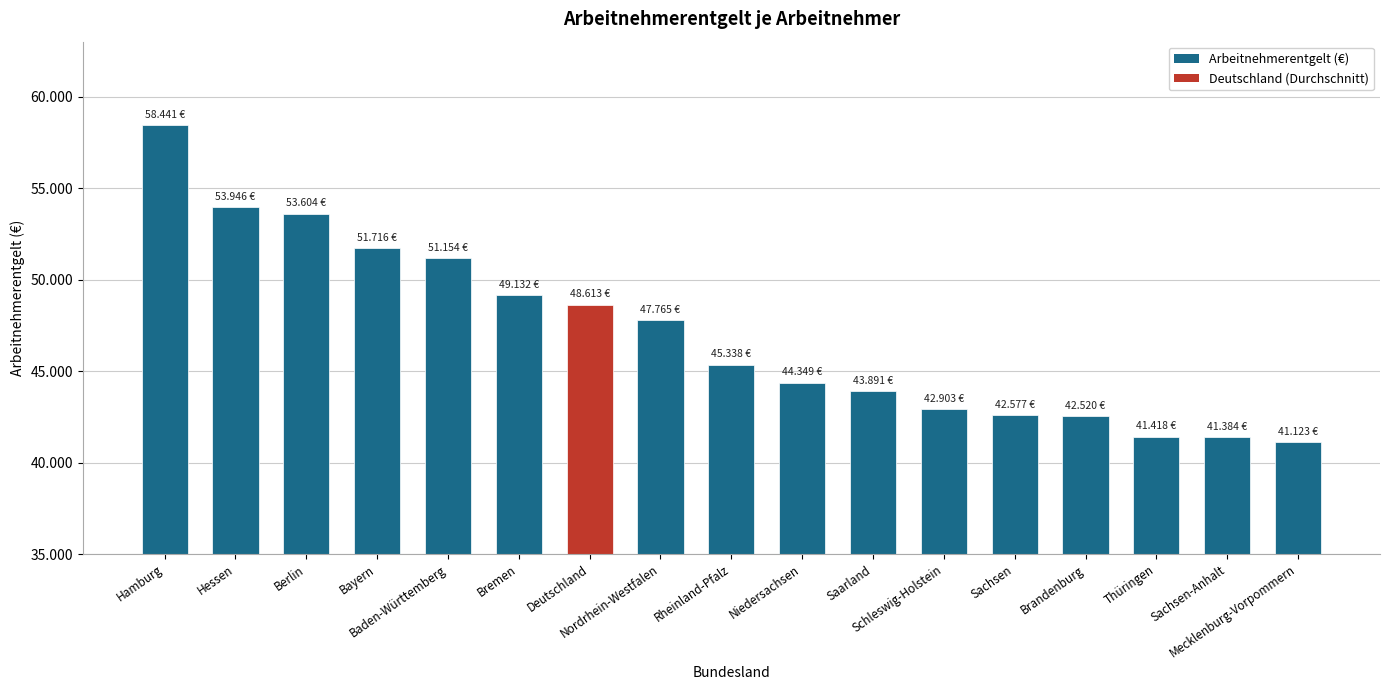

Reading left to right, transcribe all the data shown in this chart.

58441	53946	53604	51716	51154	49132	48613	47765	45338	44349	43891	42903	42577	42520	41418	41384	41123